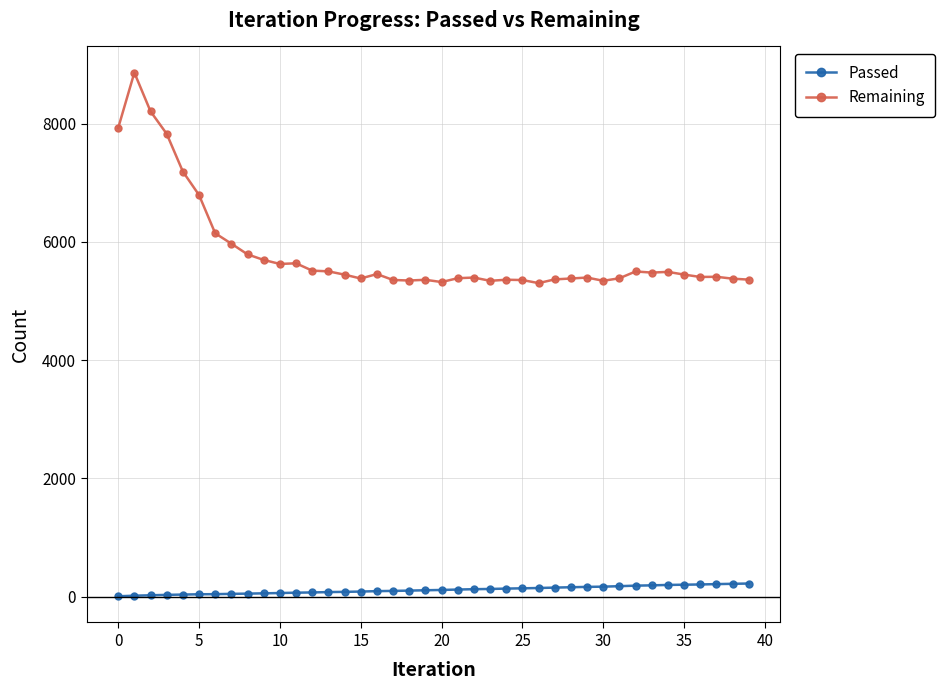

Which series has the largest total across all categories?

Remaining